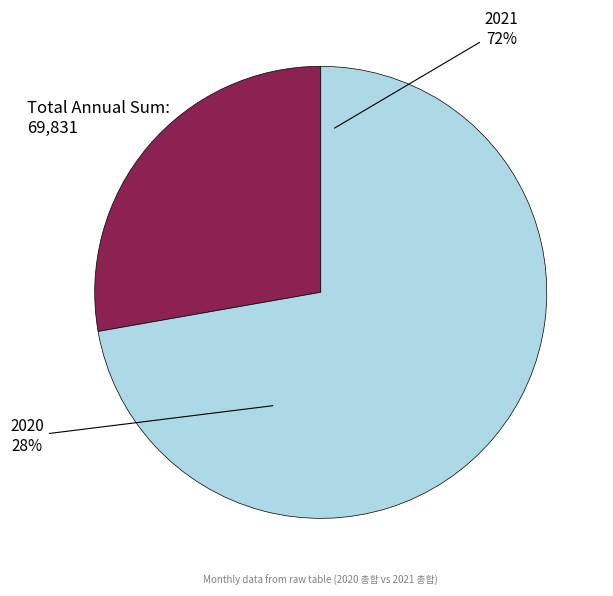

Which slice represents more than half of the pie?

2021